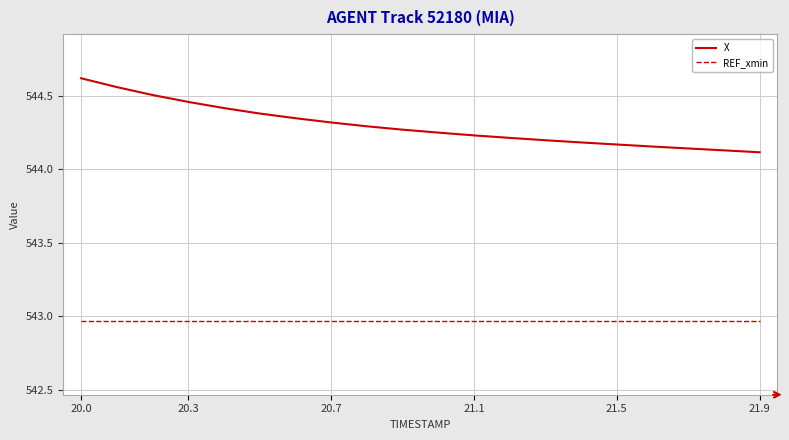

List the series in order of their peak value, lowest first.

REF_xmin, X